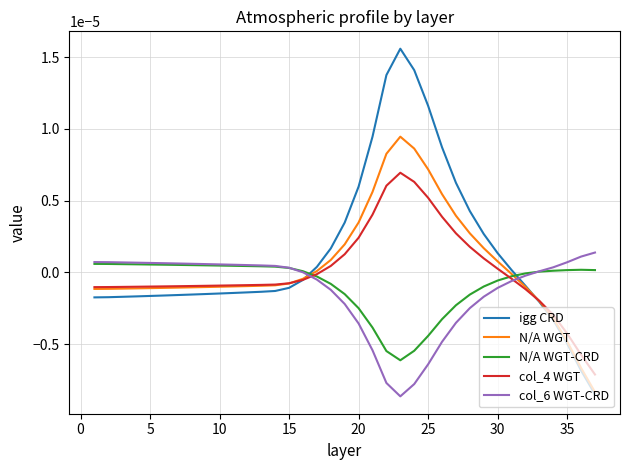

Which series has the widest spread of values?

igg CRD